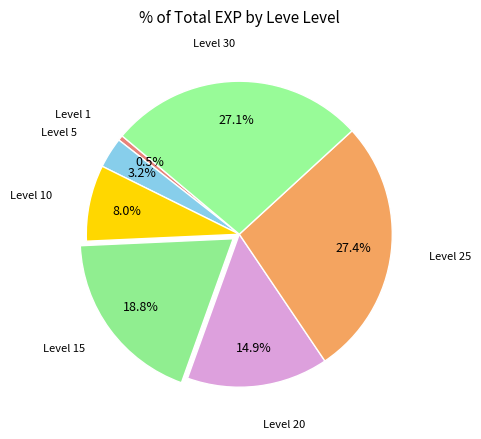

Count the number of slices in the pie.

7